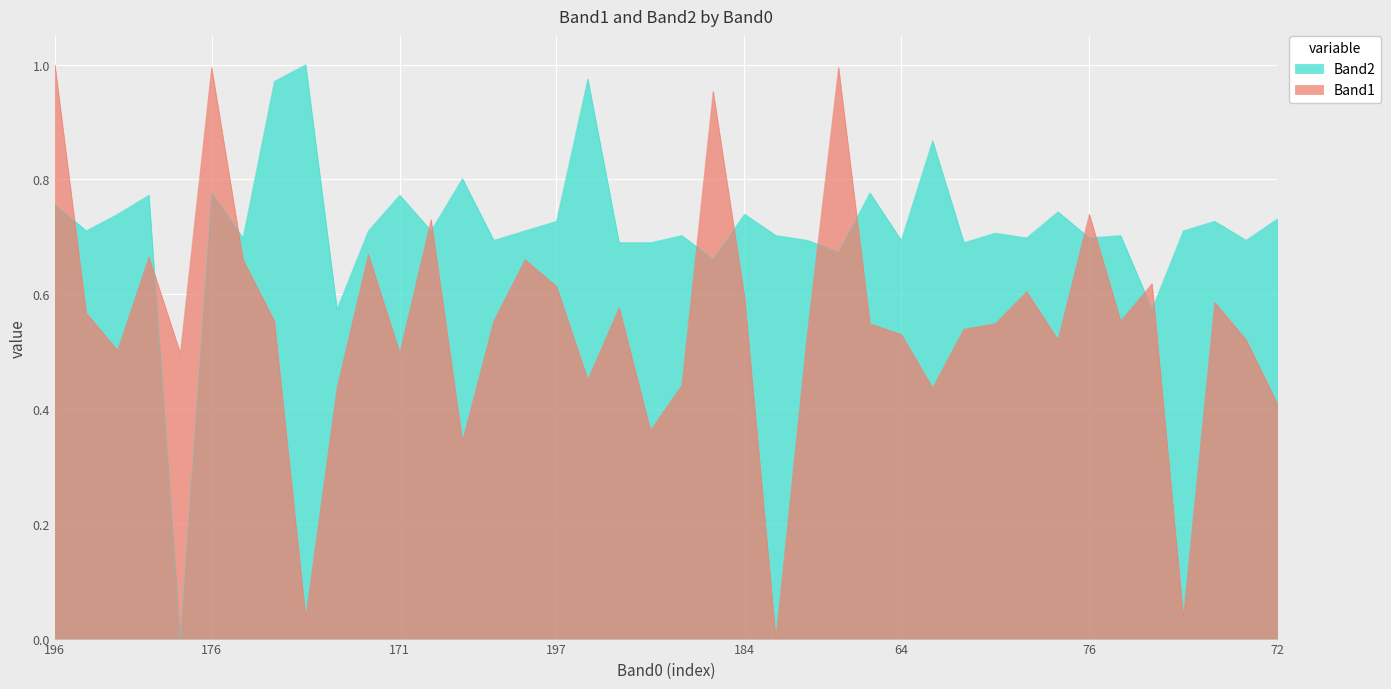

Rank the series at 15 from lowest to highest value.

Band1, Band2